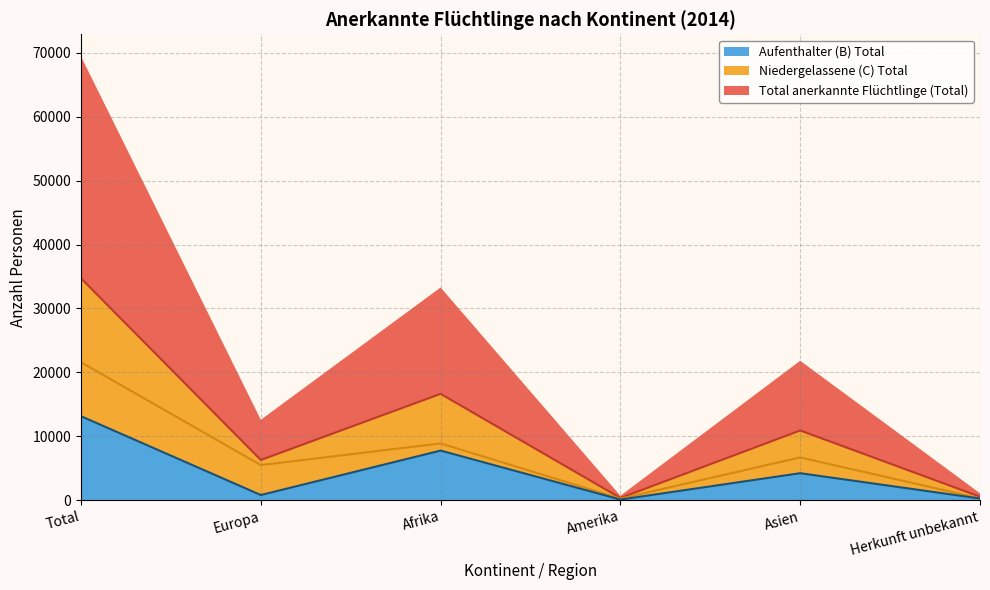

True or false: Aufenthalter (B) Total and Total anerkannte Flüchtlinge (Total) intersect in this chart.

False